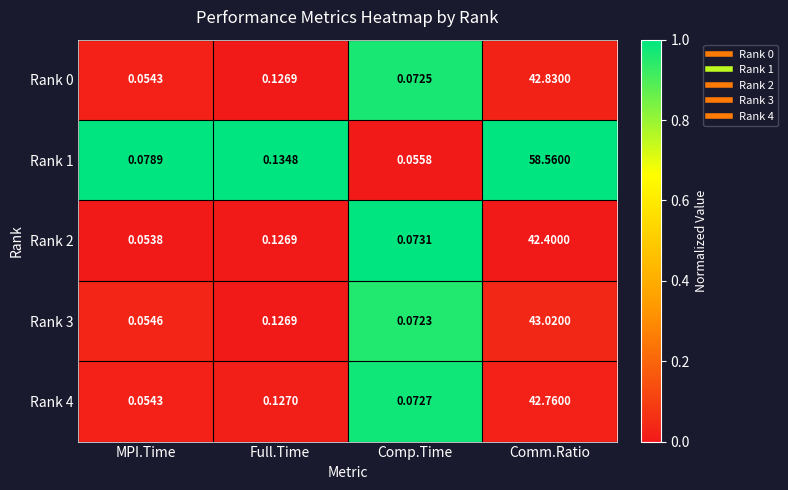

Which series has the largest total across all categories?

Rank 1